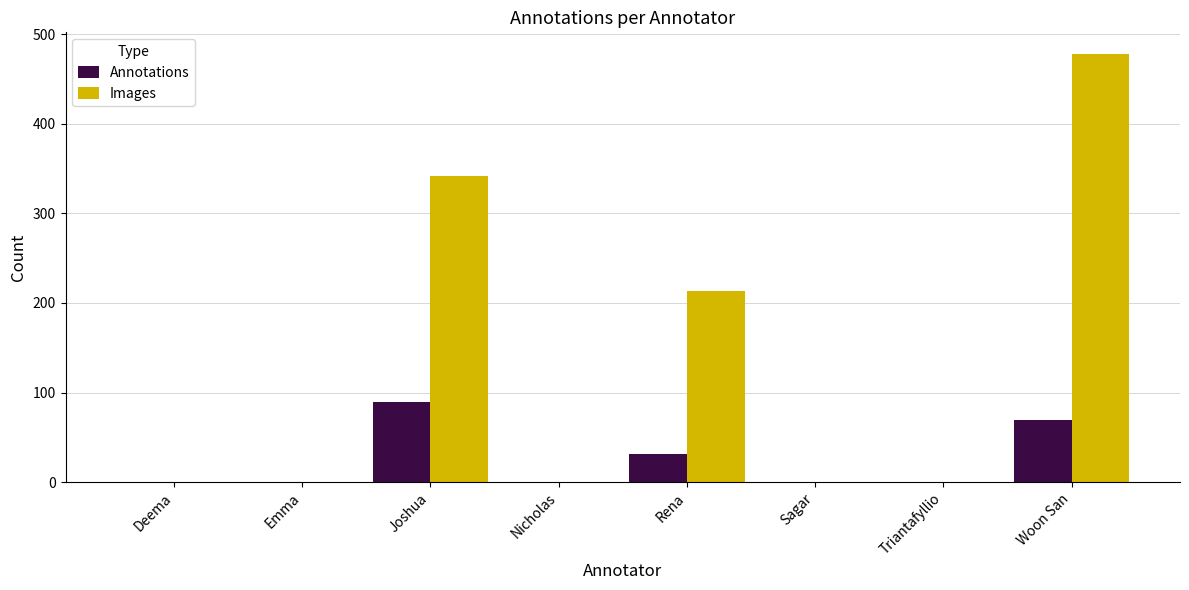

What is the total value across all series at Woon San?

547